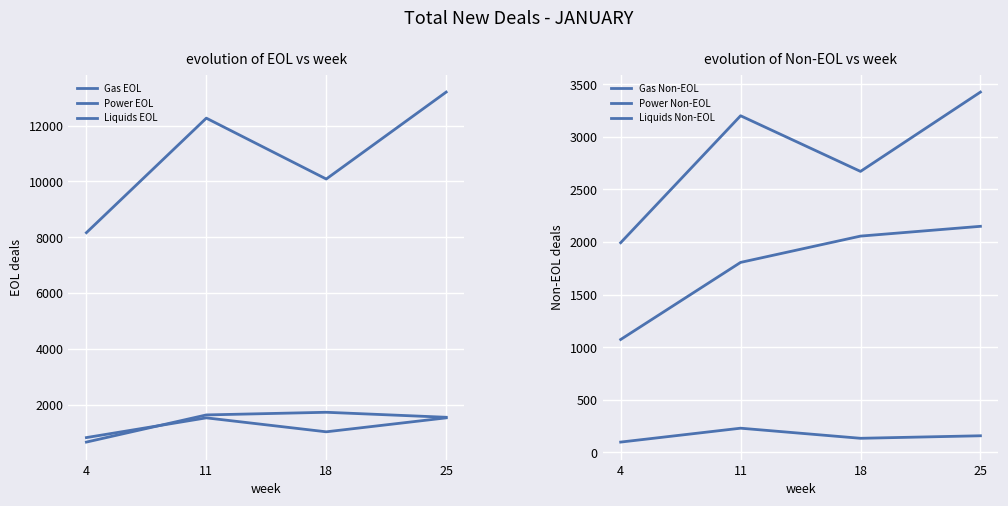

Count the number of data series in this chart.

6